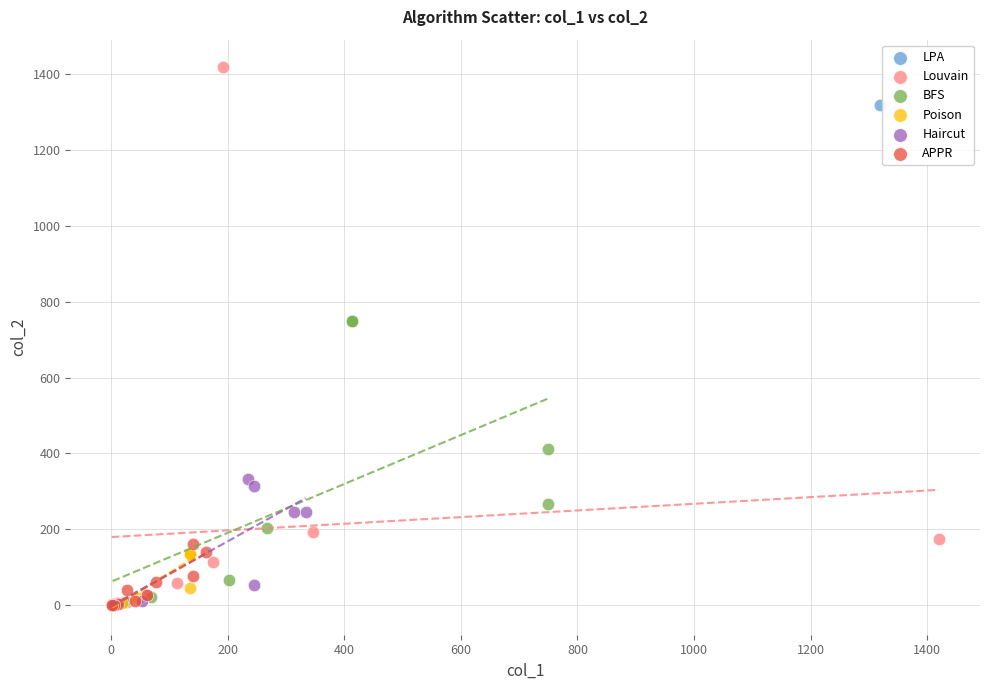

What are all the series names shown in the legend?

LPA, Louvain, BFS, Poison, Haircut, APPR